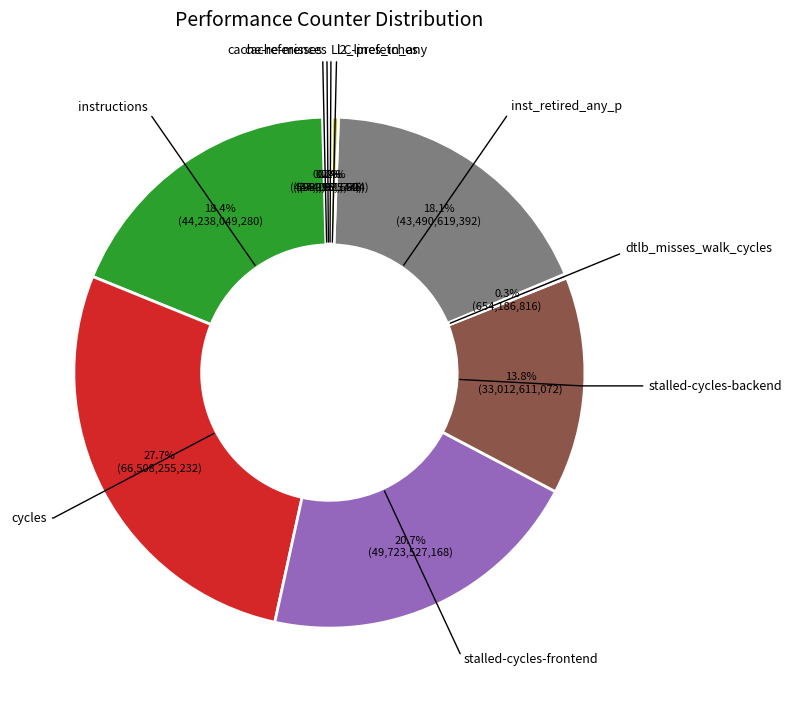

Does any single category account for the majority?

No